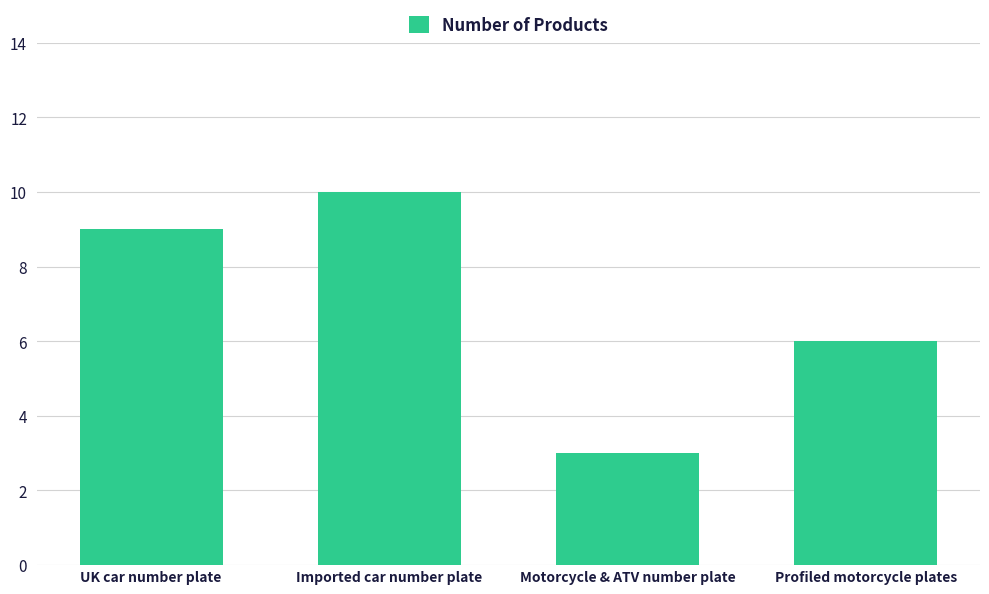

How many values are below 9?

2